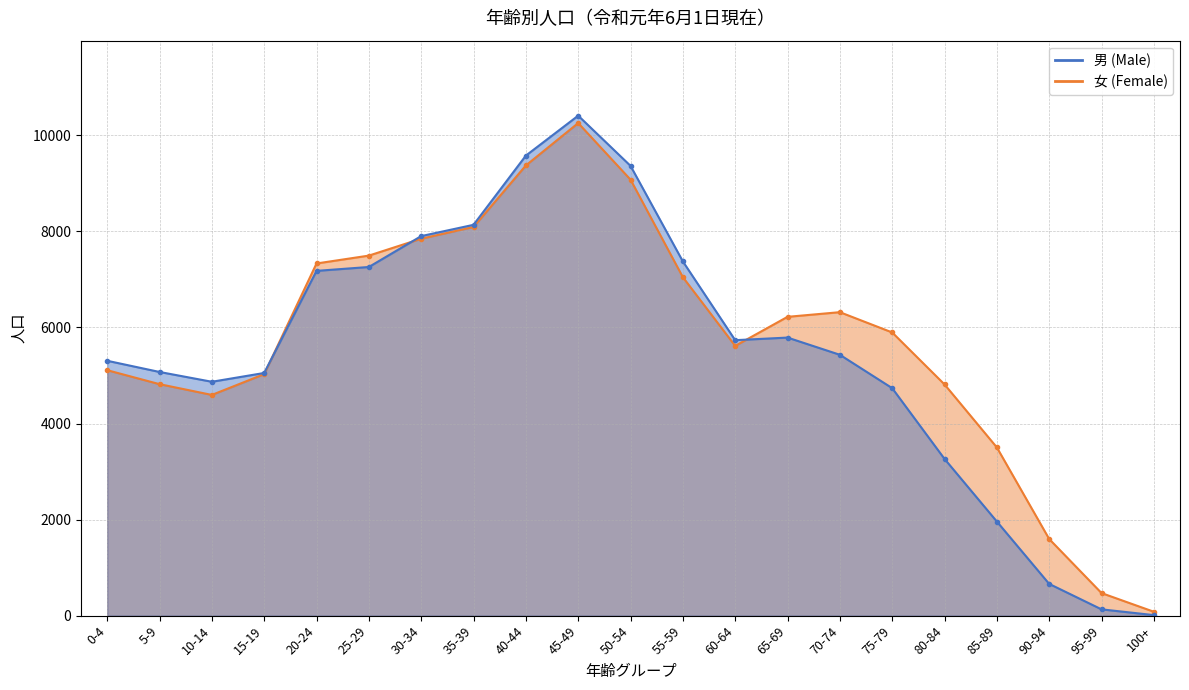

Reading left to right, list all the values displayed in this chart.

男 (Male): 5307	5074	4870	5053	7179	7260	7903	8138	9579	10411	9366	7376	5736	5790	5432	4737	3264	1960	661	131	11
女 (Female): 5111	4820	4596	5029	7333	7497	7849	8093	9374	10257	9079	7048	5617	6222	6319	5897	4815	3503	1596	470	81